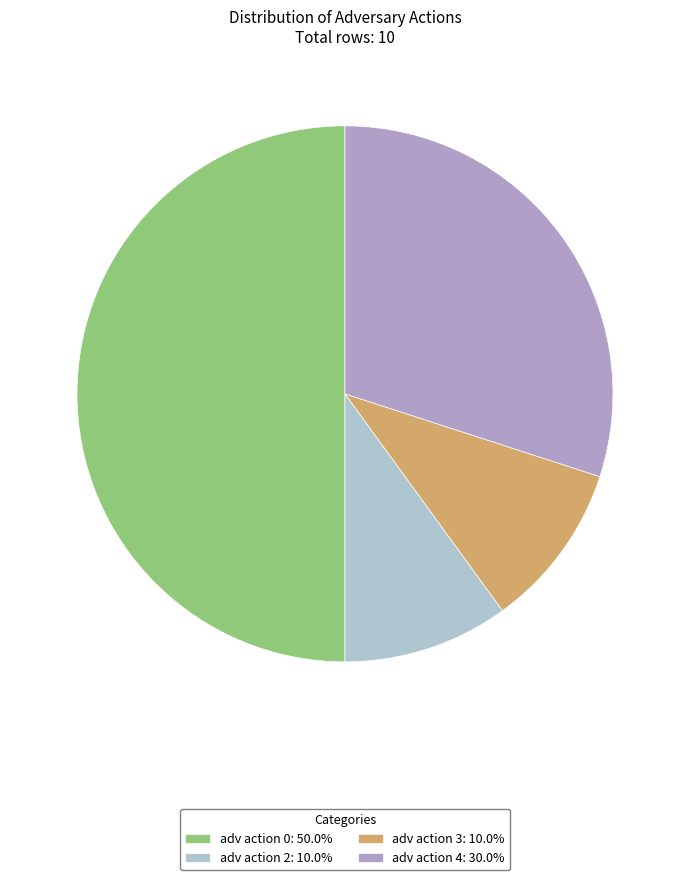

Which category has the smallest portion of the pie?

adv action 2